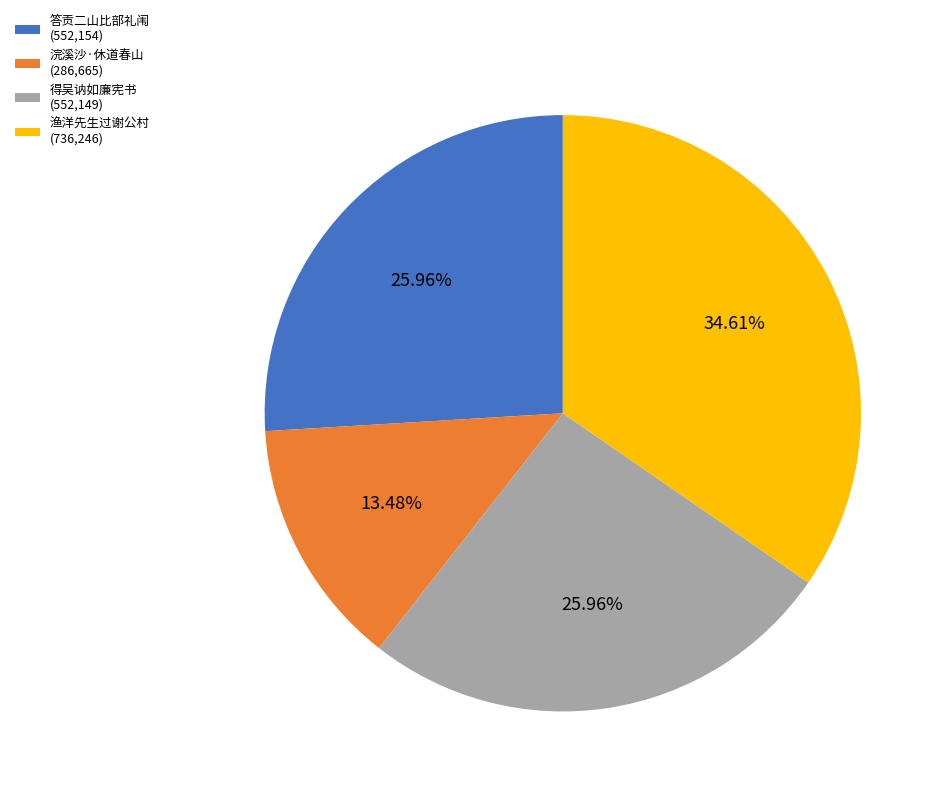

Approximately how many times larger is the value at 得吴讷如廉宪书 (552,149) compared to 浣溪沙·休道春山 (286,665)?

1.9